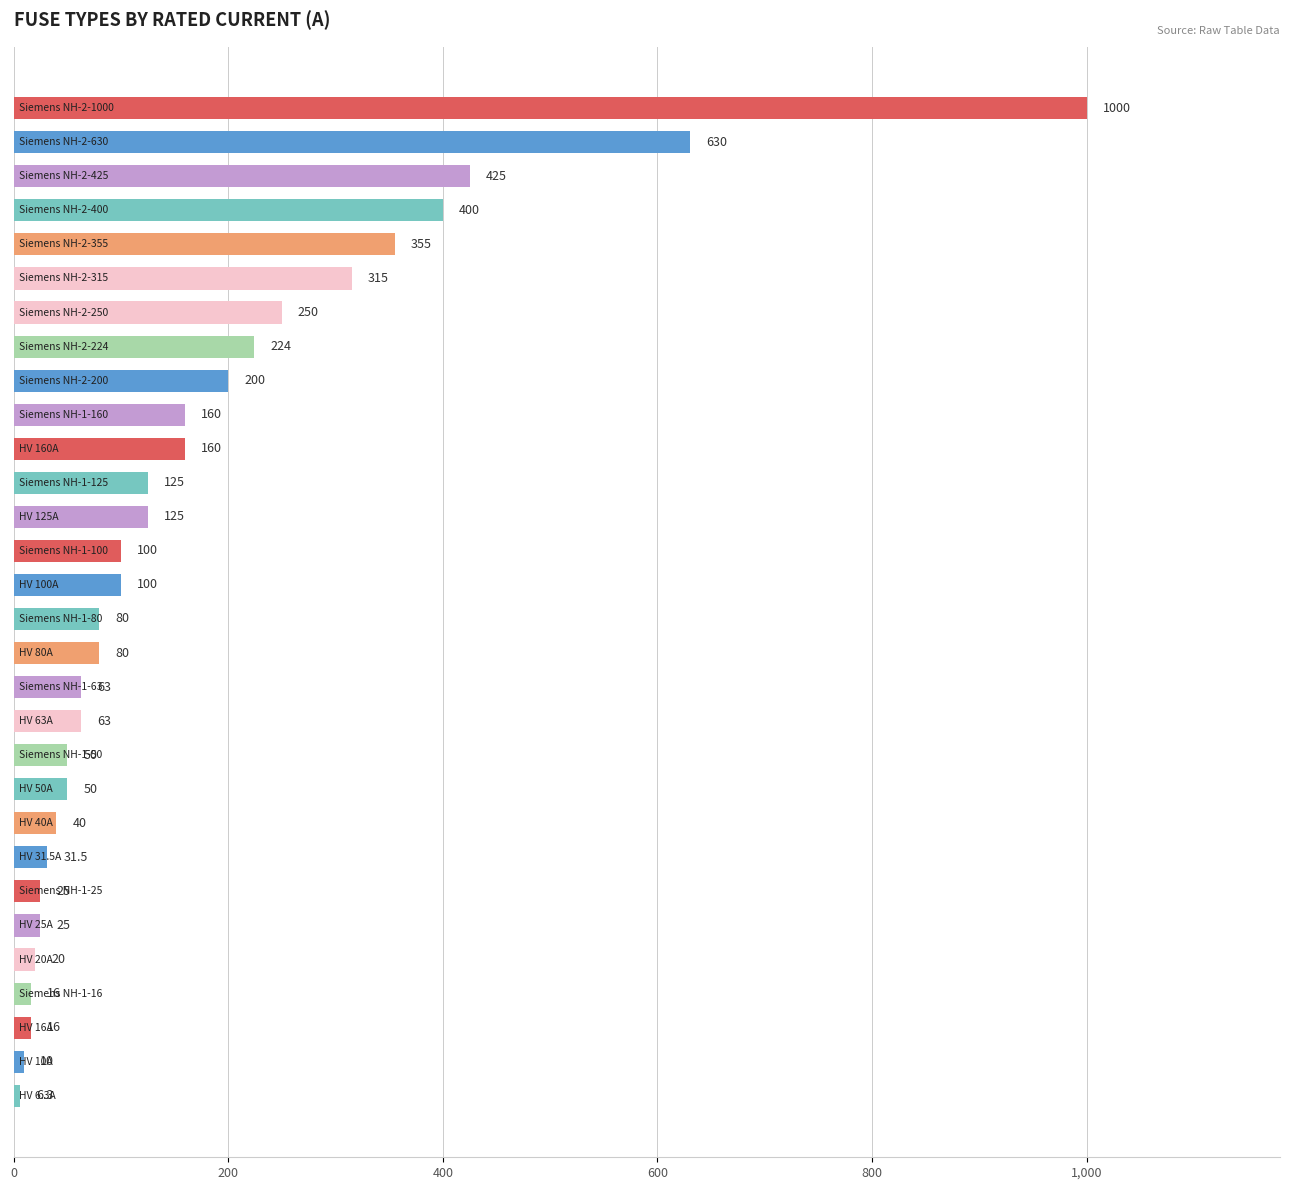

What is the smallest value displayed?

6.3